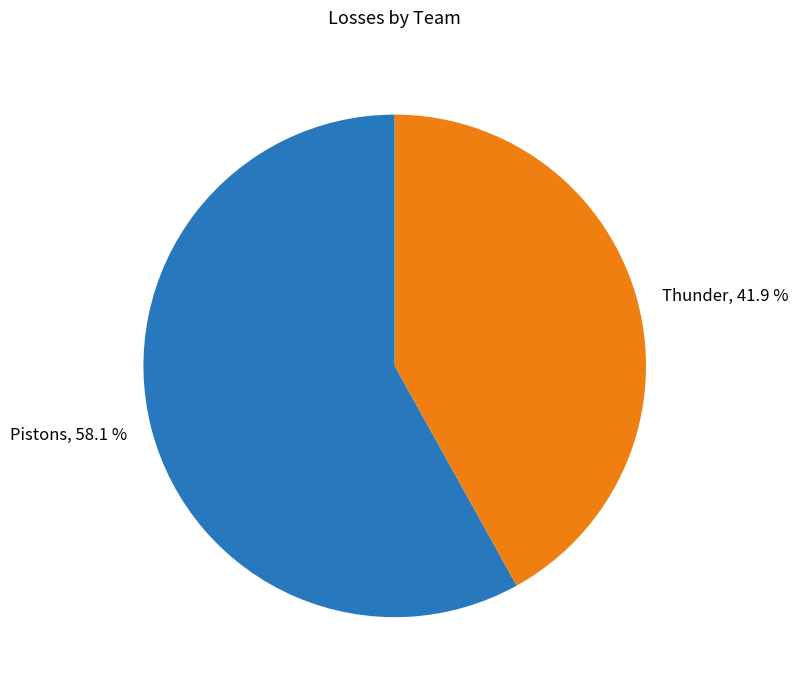

What is the ratio of the value at Thunder to the value at Pistons?

0.7